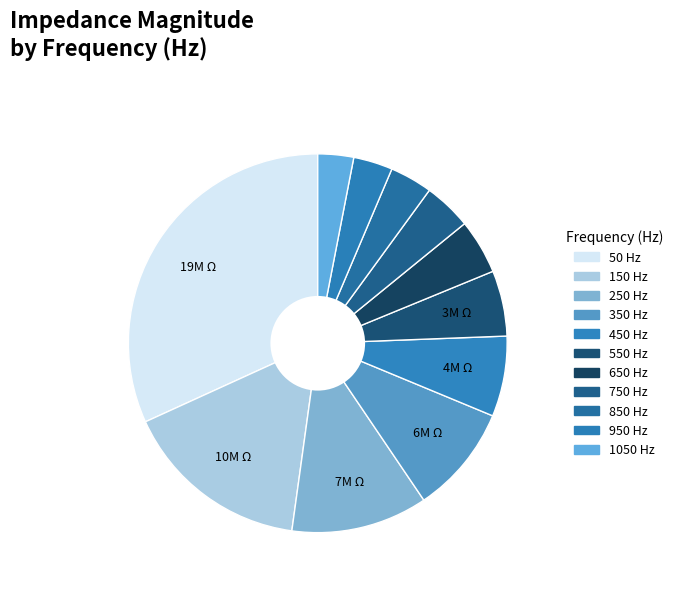

What percentage is NOT represented by 350?

90.7%